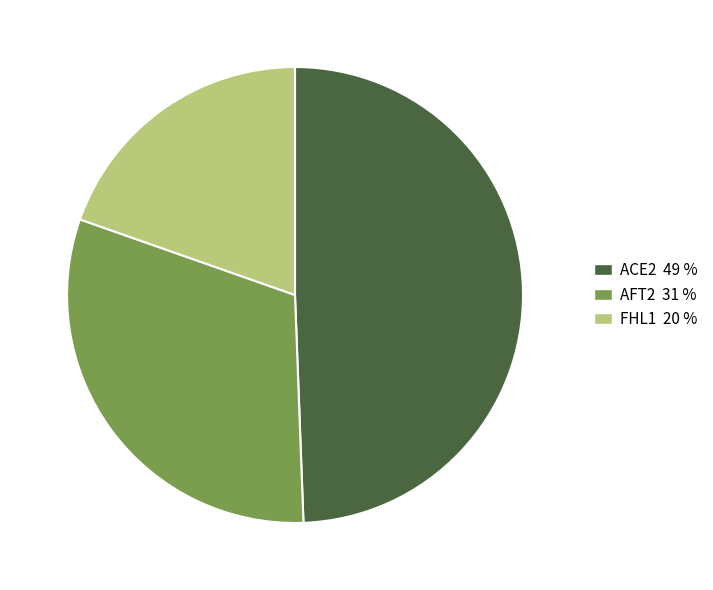

True or false: FHL1 accounts for 20% of the total.

True